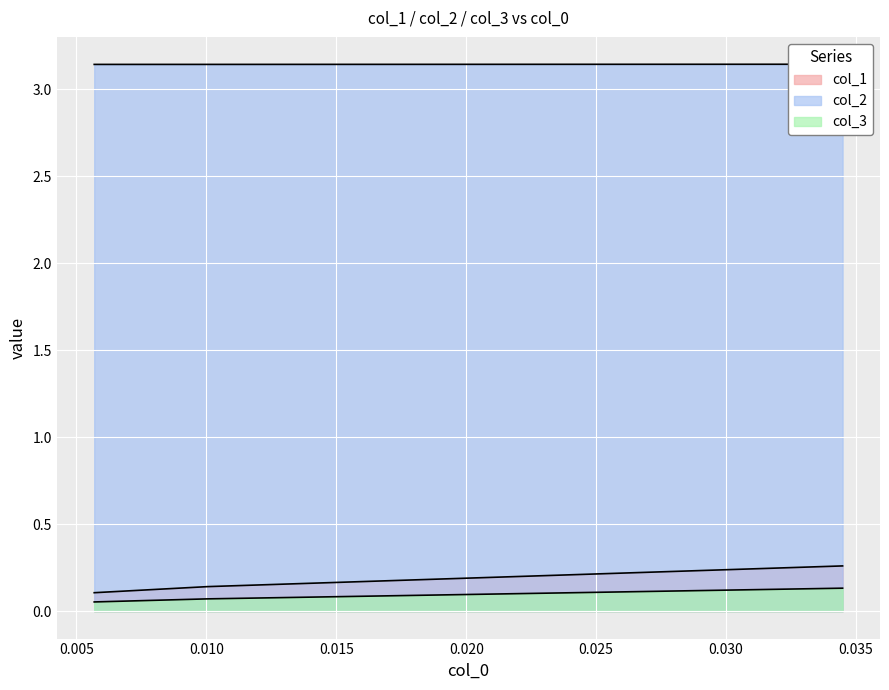

What position from the right is 0.010050251256281006?

2